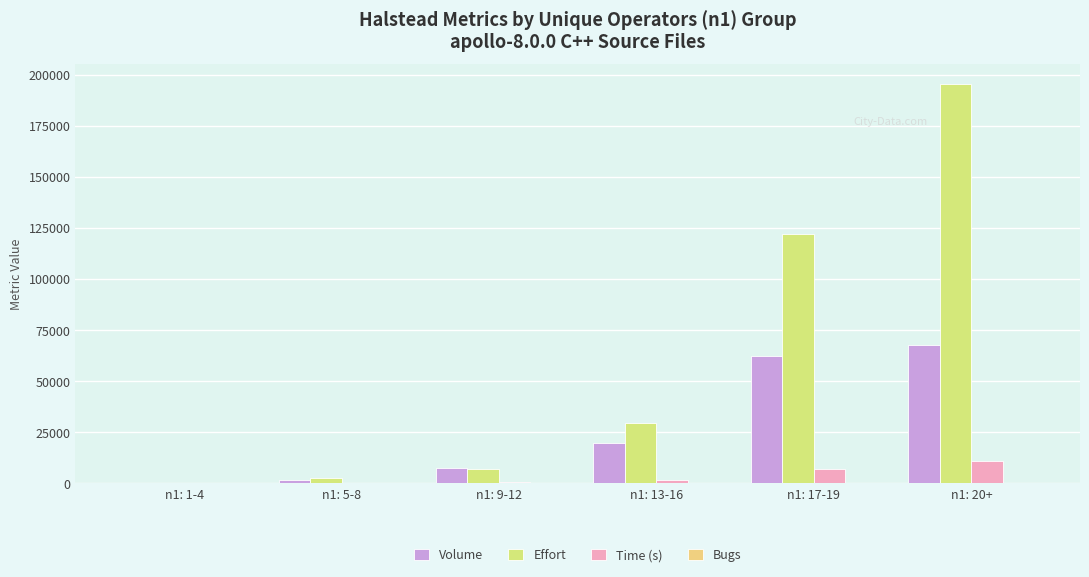

True or false: Effort has a value of 316794.3 at n1: 20+.

False